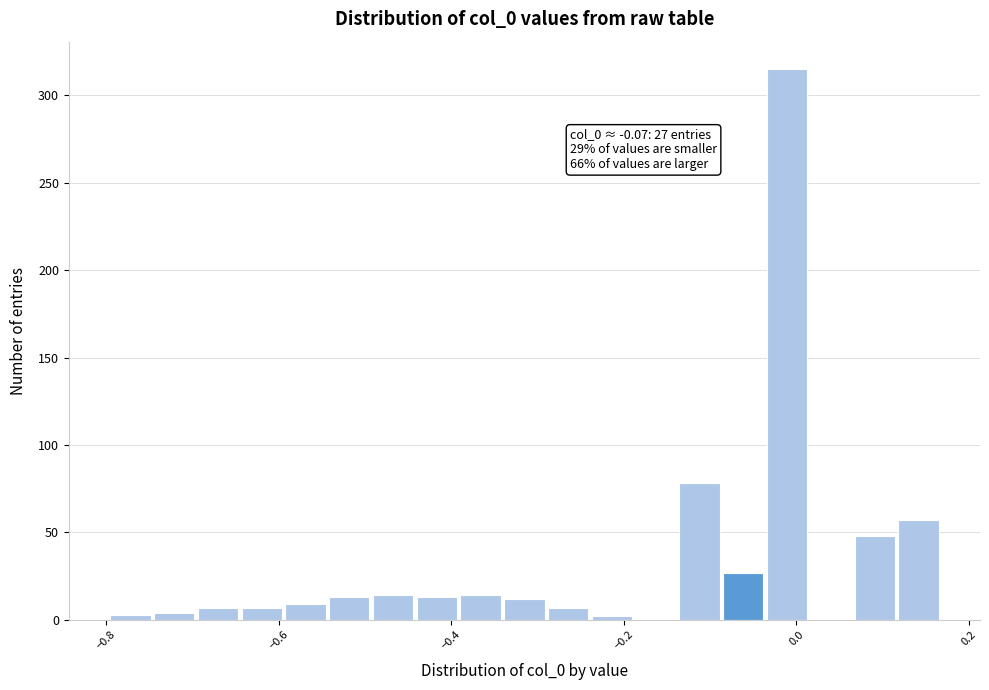

Around what value on the x-axis is the tallest bar? Give the approximate position of its centre, as read against the axis.

-0.02